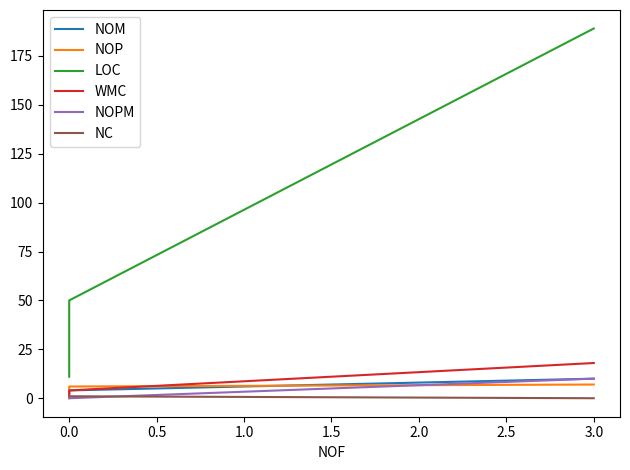

What are all the series names shown in the legend?

NOM, NOP, LOC, WMC, NOPM, NC